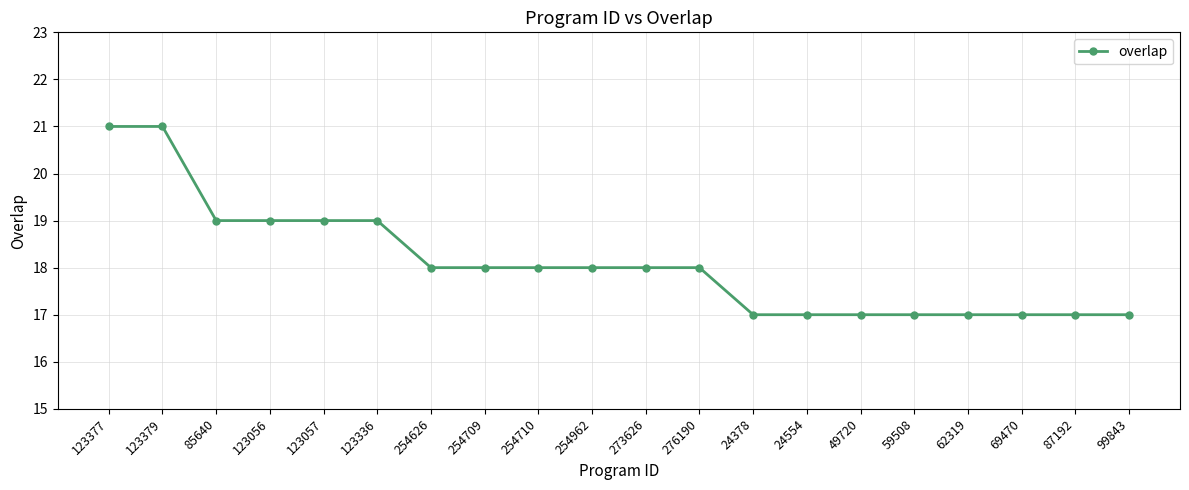

How many values are between 17 and 19?

18